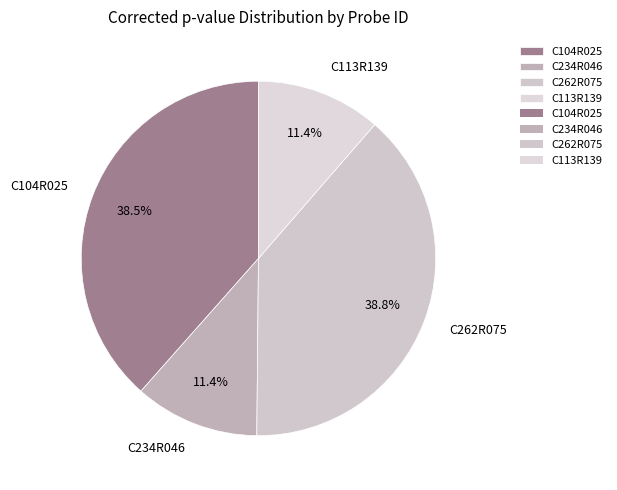

Is there a majority slice in this chart?

No